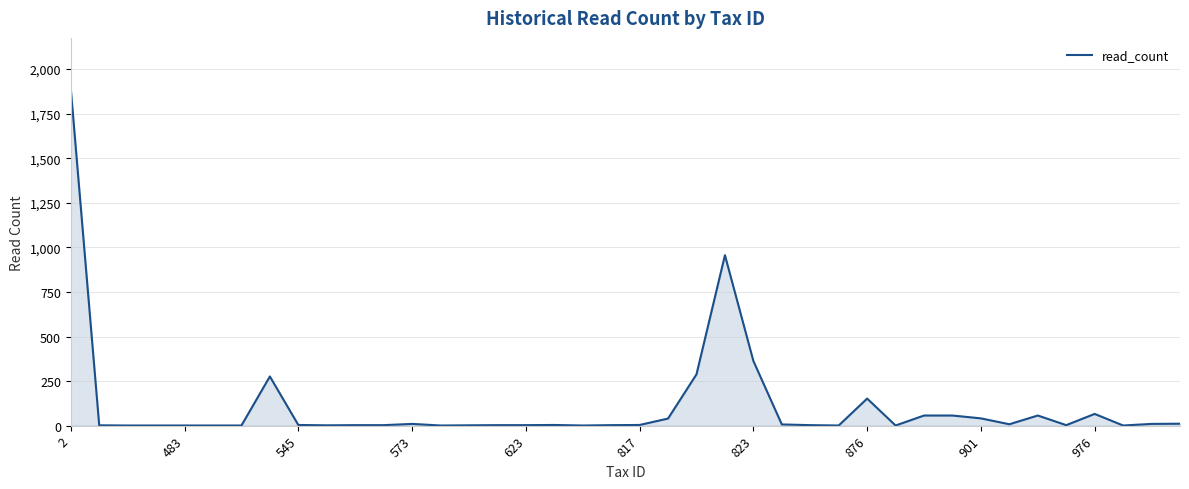

What is the difference between the maximum and minimum values?

1890